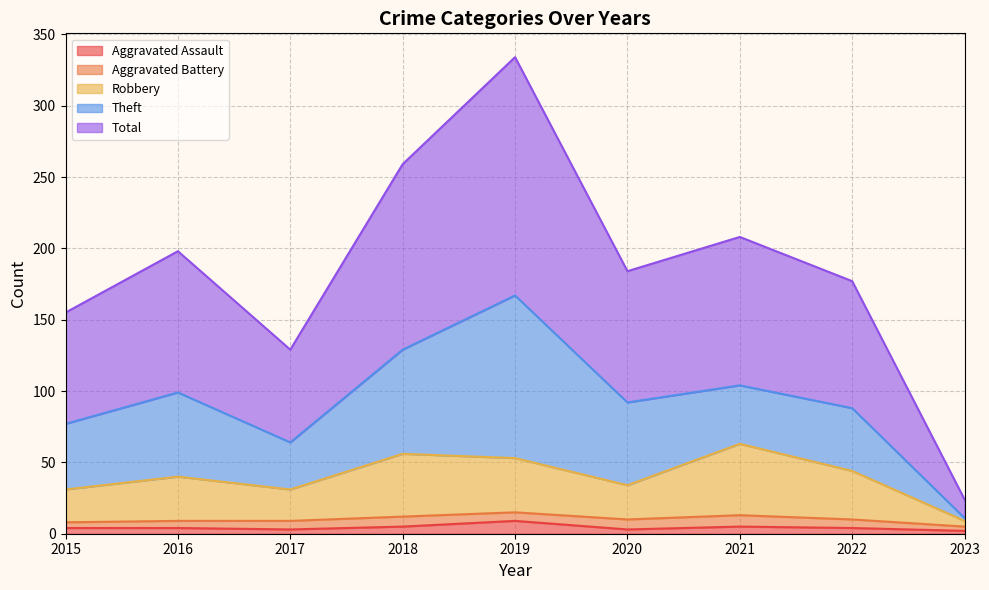

Where is the first local maximum for Total?

2016